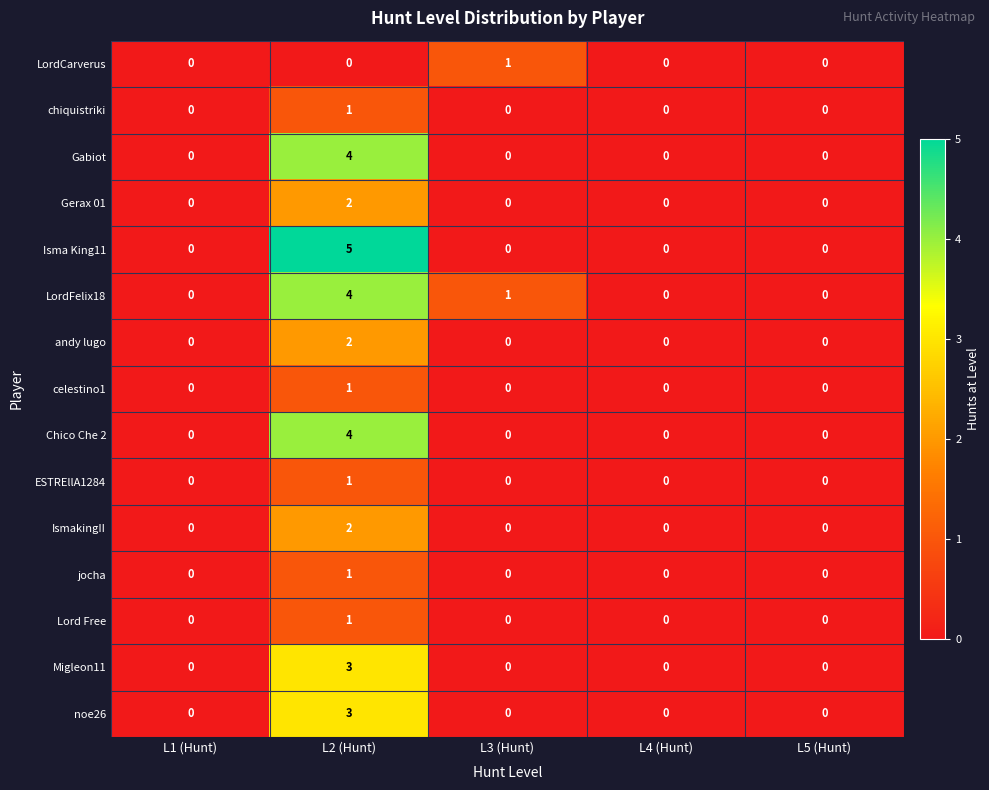

What is the sum of the LordFelix18 values at L2 (Hunt) and L1 (Hunt)?

4